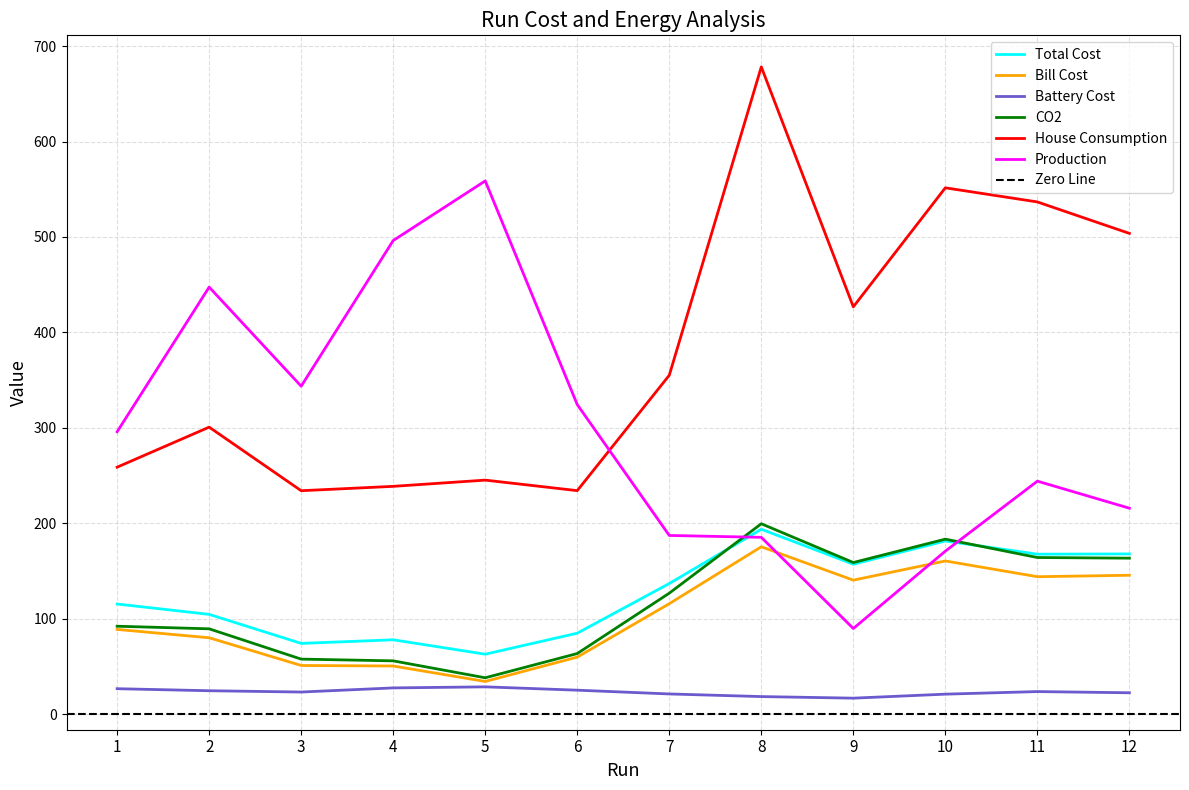

At which label is Total Cost closest to 128?

7